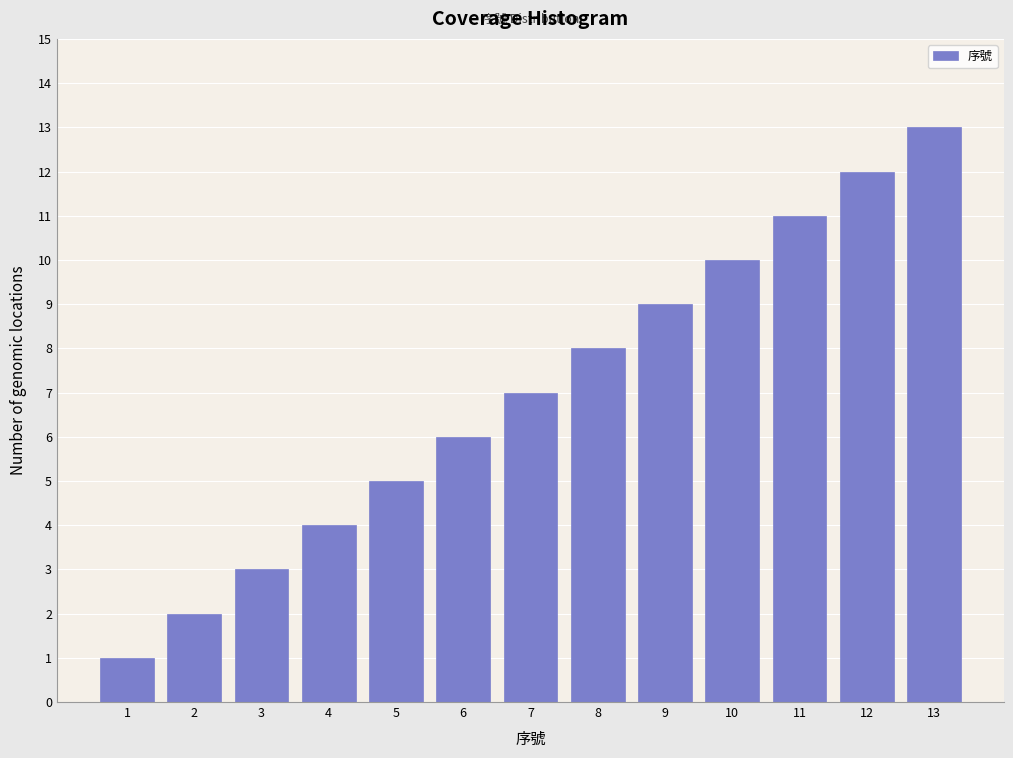

The value at 8 is 8. True or false?

True